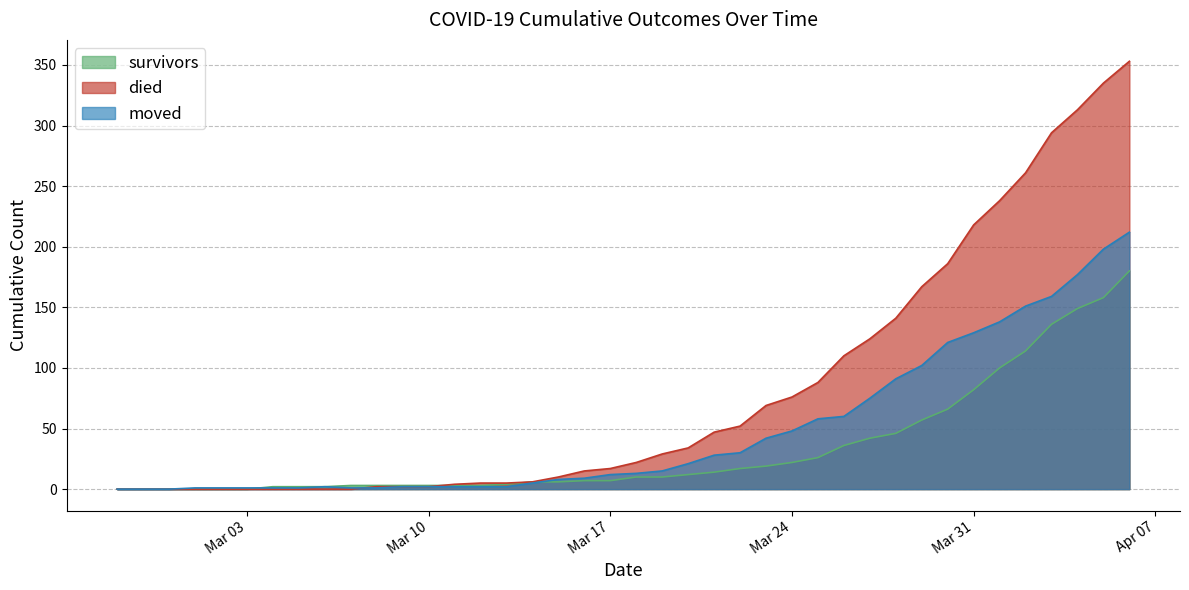

What is the difference between the second highest and minimum values in the survivors series?

158